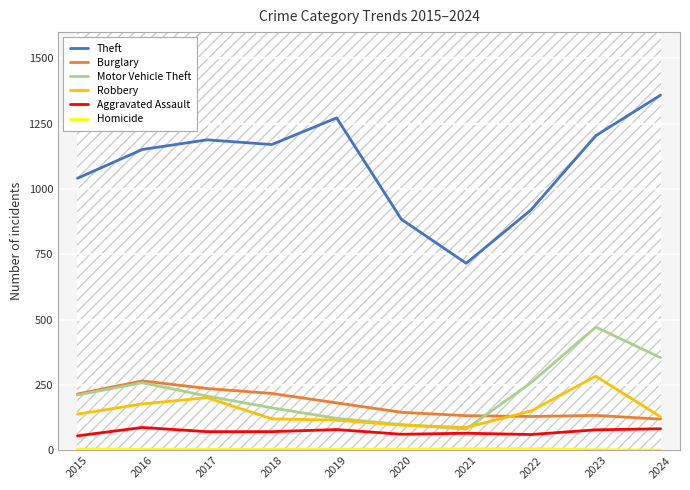

What is the difference between the highest and lowest values at 2016?

1147